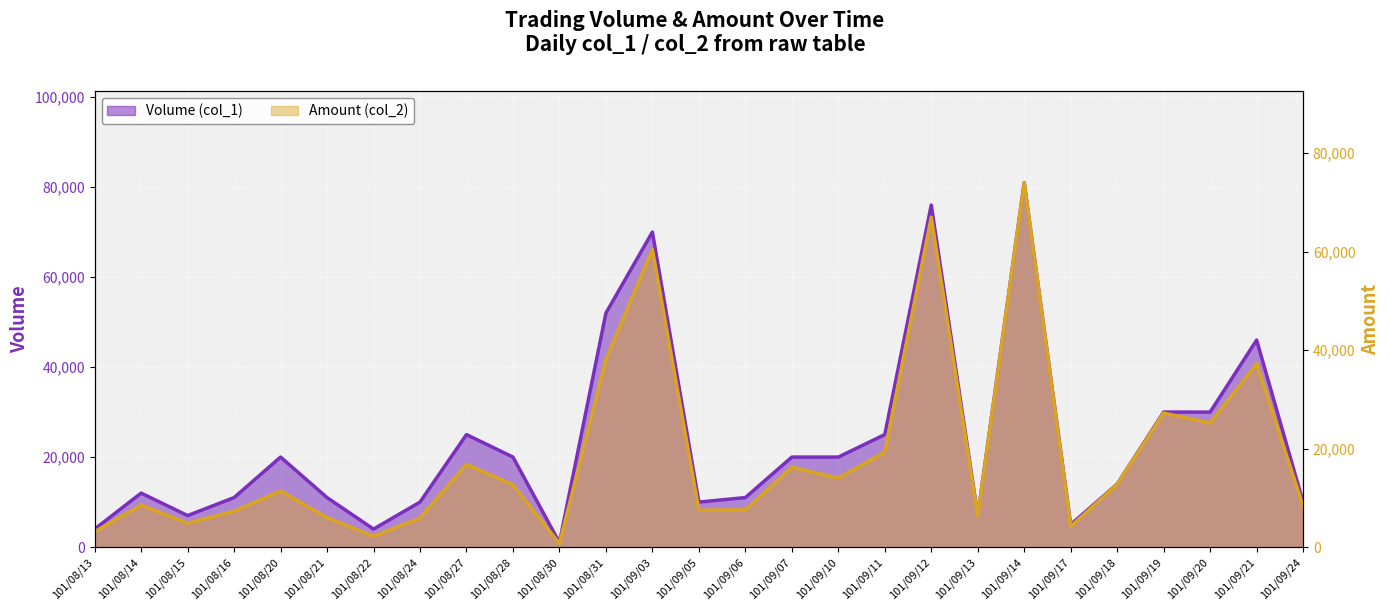

Does the chart display data point markers on the line(s)?

No